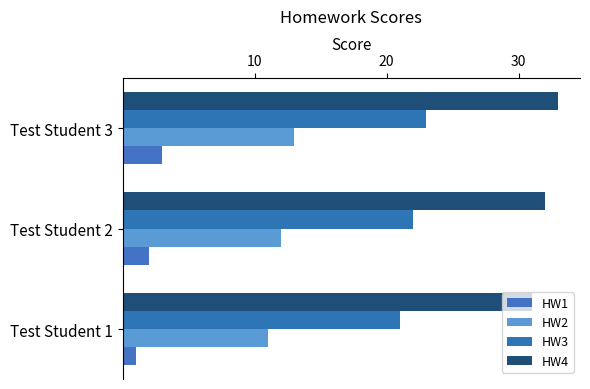

List the series in order of their overall mean, highest first.

HW4, HW3, HW2, HW1